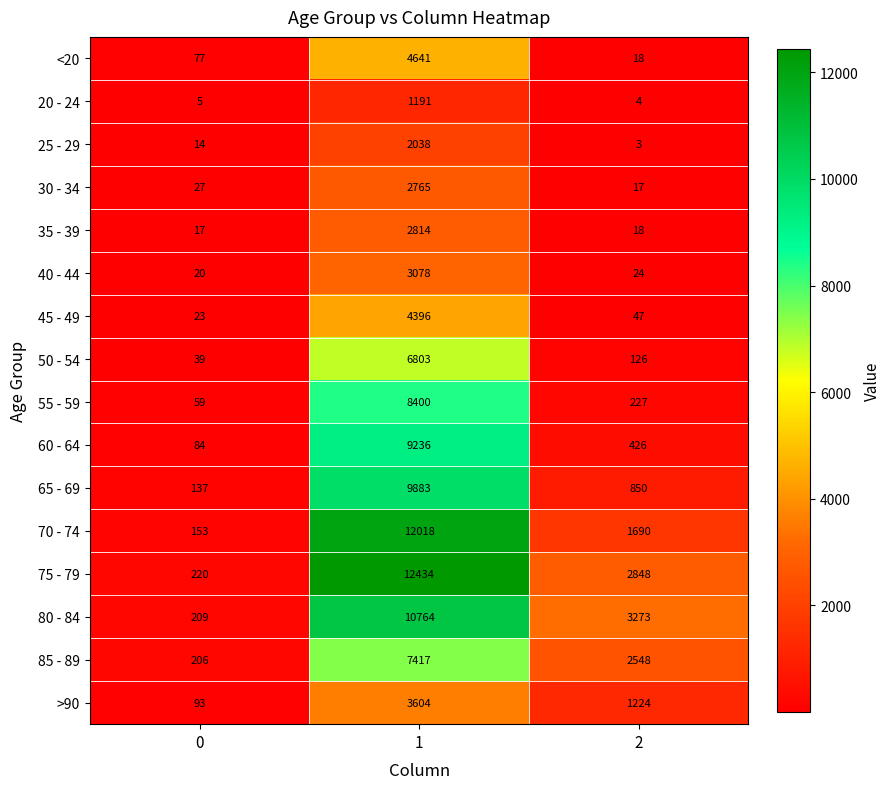

What is the difference between the >90 values at 0 and 1?

3511